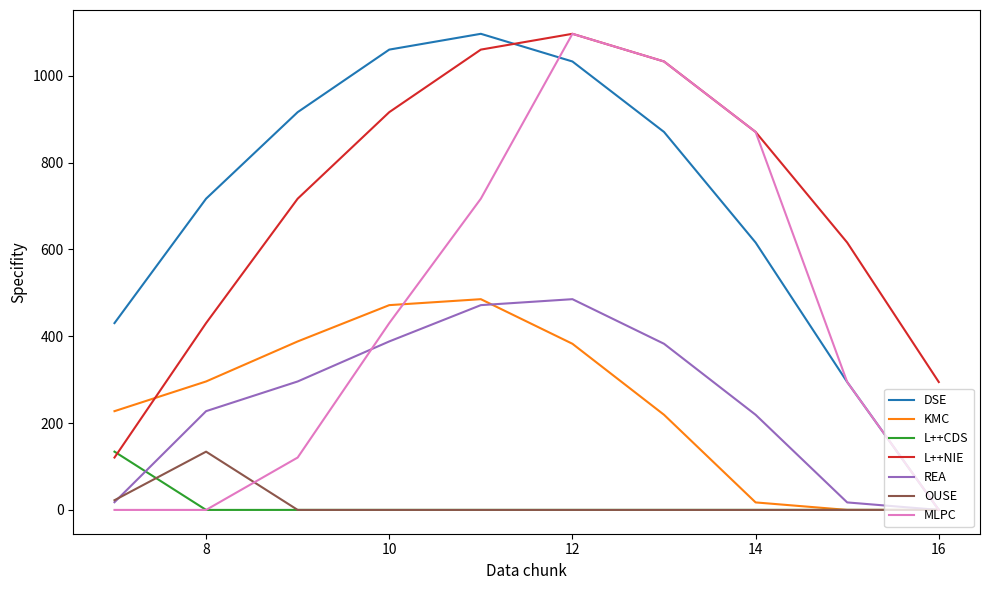

What is the maximum value shown in the chart?

1096.7